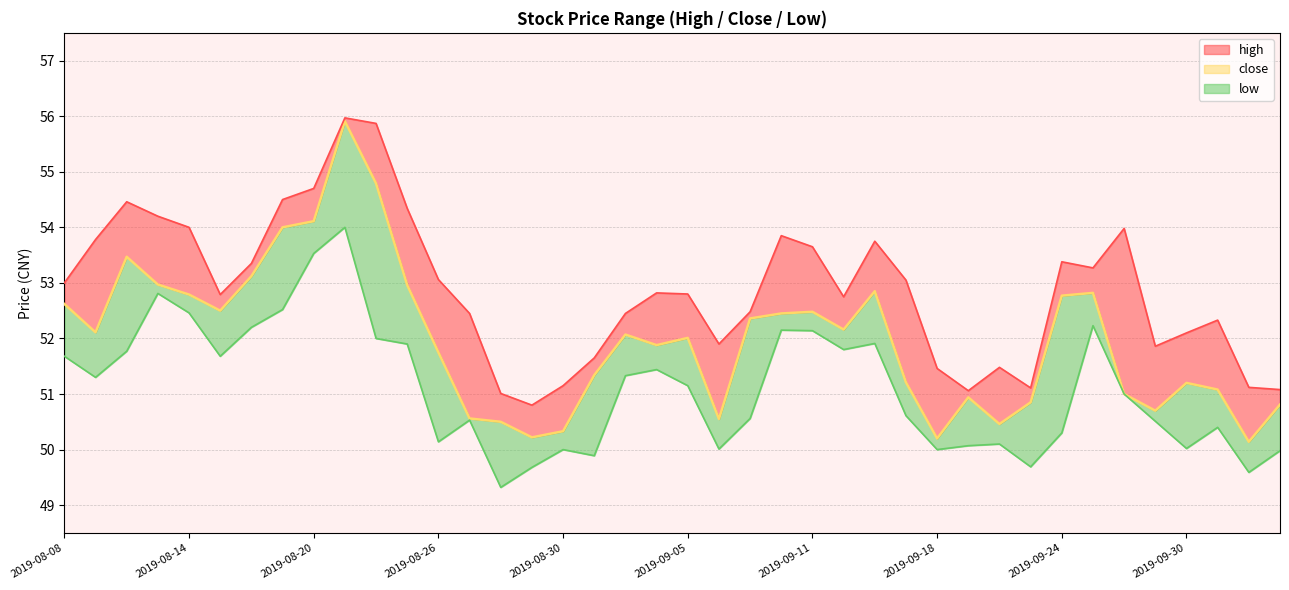

Rank the categories by value from lowest to highest.

38, 28, 15, 16, 30, 14, 21, 13, 35, 39, 31, 29, 34, 37, 36, 27, 17, 12, 19, 20, 18, 2019-08-14, 25, 22, 23, 24, 2019-09-05, 2019-08-08, 32, 2019-08-30, 33, 26, 11, 2019-08-26, 2019-09-11, 2019-08-20, 2019-09-18, 2019-09-24, 10, 2019-09-30